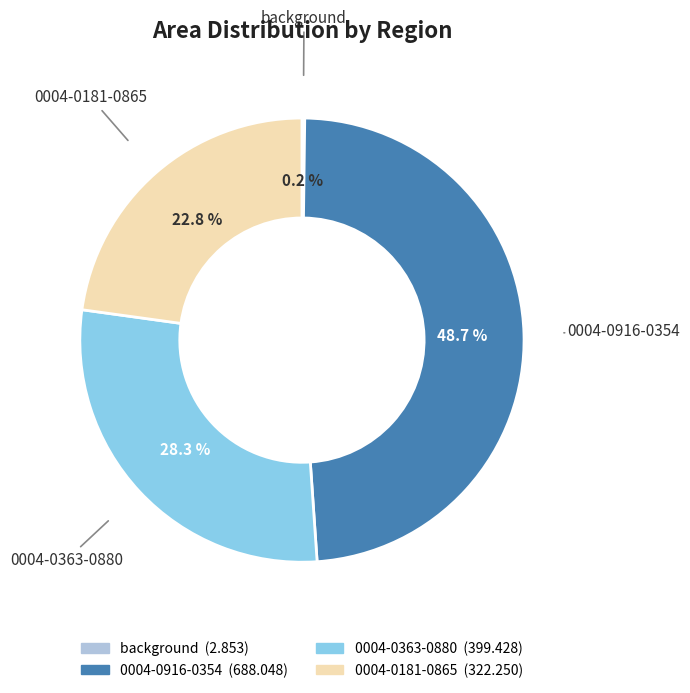

What is the total percentage of 0004-0363-0880 and 0004-0181-0865?

51.1%